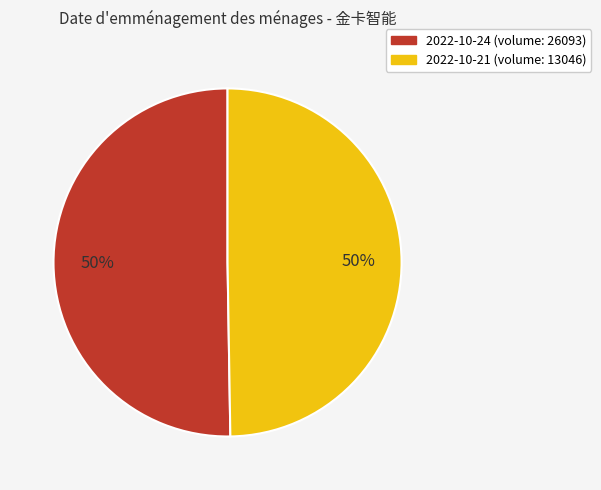

Approximately how many times larger is the value at 2022-10-24 (volume: 26093) compared to 2022-10-21 (volume: 13046)?

1.0